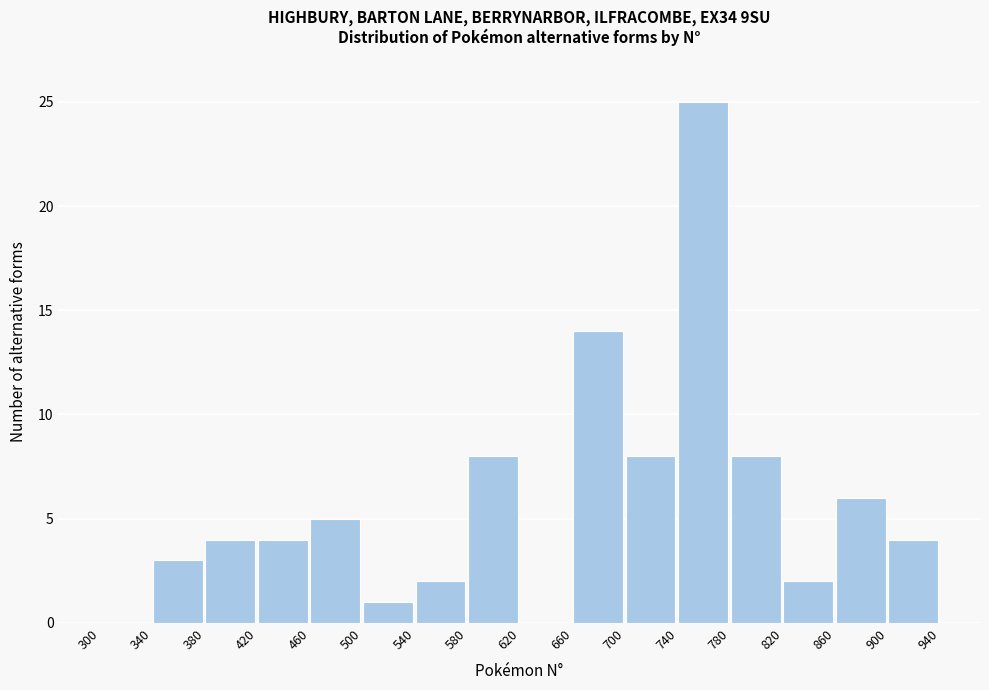

Reading left to right, list every bar in this chart as the range it spans on the x-axis followed by its height. The values are not printed on the chart, so give them approximately, as read against the axis.

300 to 340: 0
340 to 380: 3
380 to 420: 4
420 to 460: 4
460 to 500: 5
500 to 540: 1
540 to 580: 2
580 to 620: 8
620 to 660: 0
660 to 700: 14
700 to 740: 8
740 to 780: 25
780 to 820: 8
820 to 860: 2
860 to 900: 6
900 to 940: 4